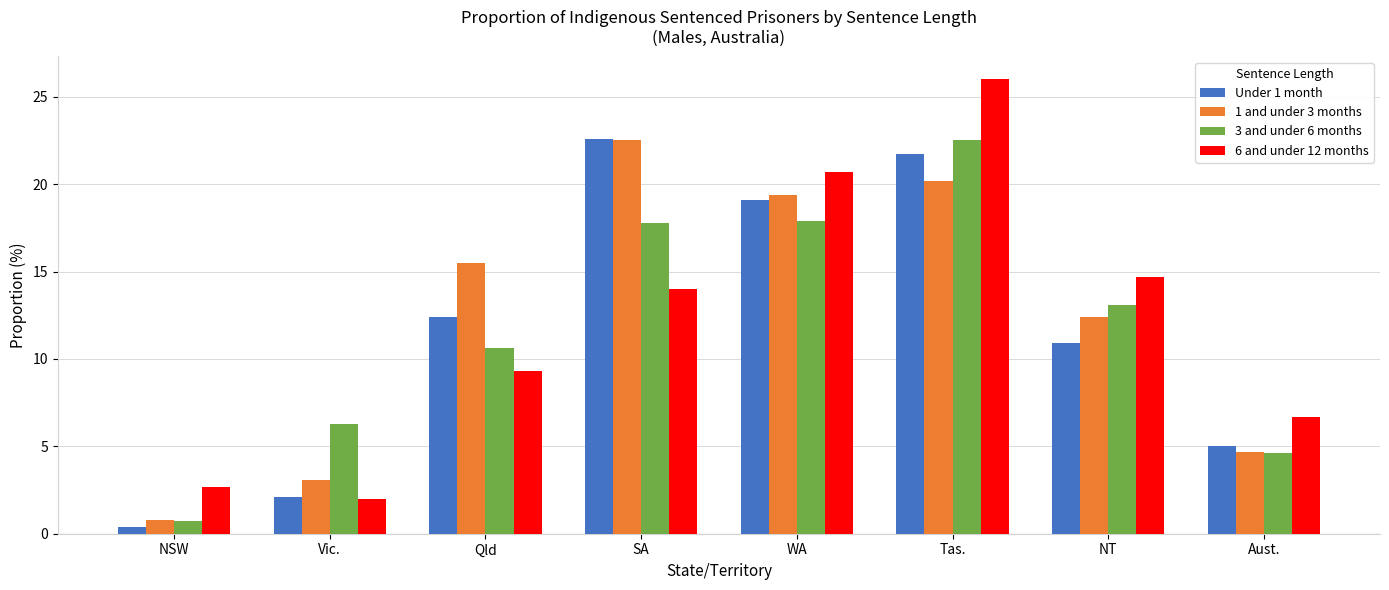

The value of 1 and under 3 months at NT is 20.1. True or false?

False